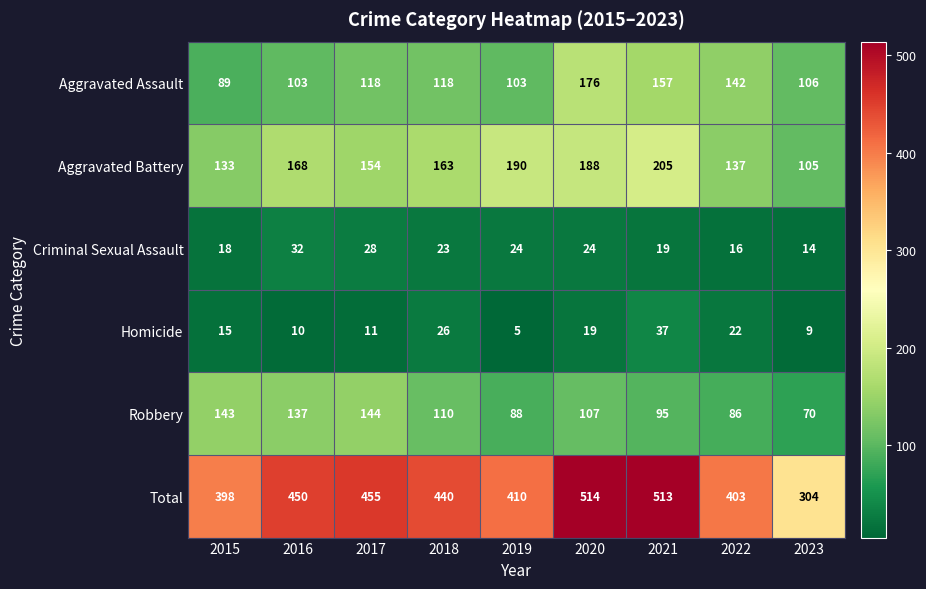

At which category is the sum across all series the highest?

2020